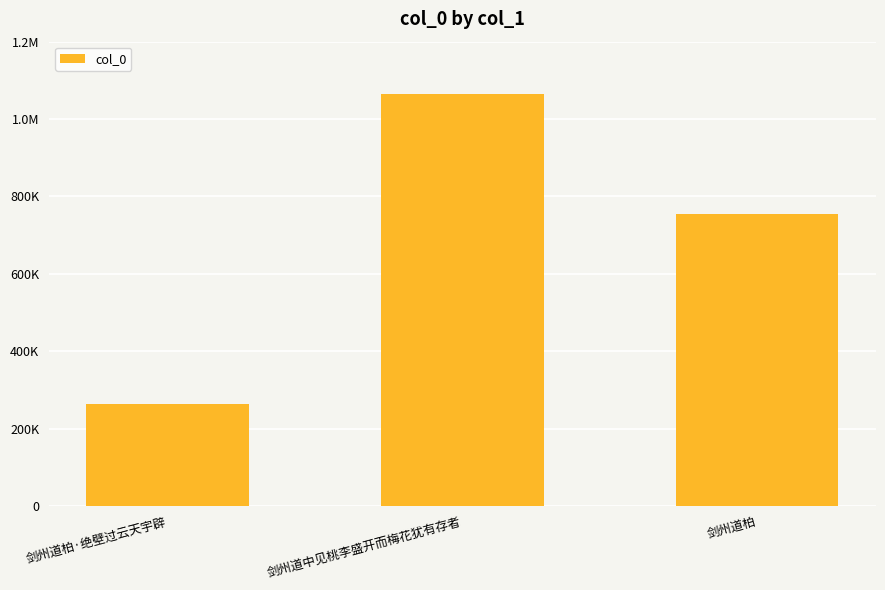

At which category does the chart reach its minimum across all series?

剑州道柏·绝壁过云天宇辟